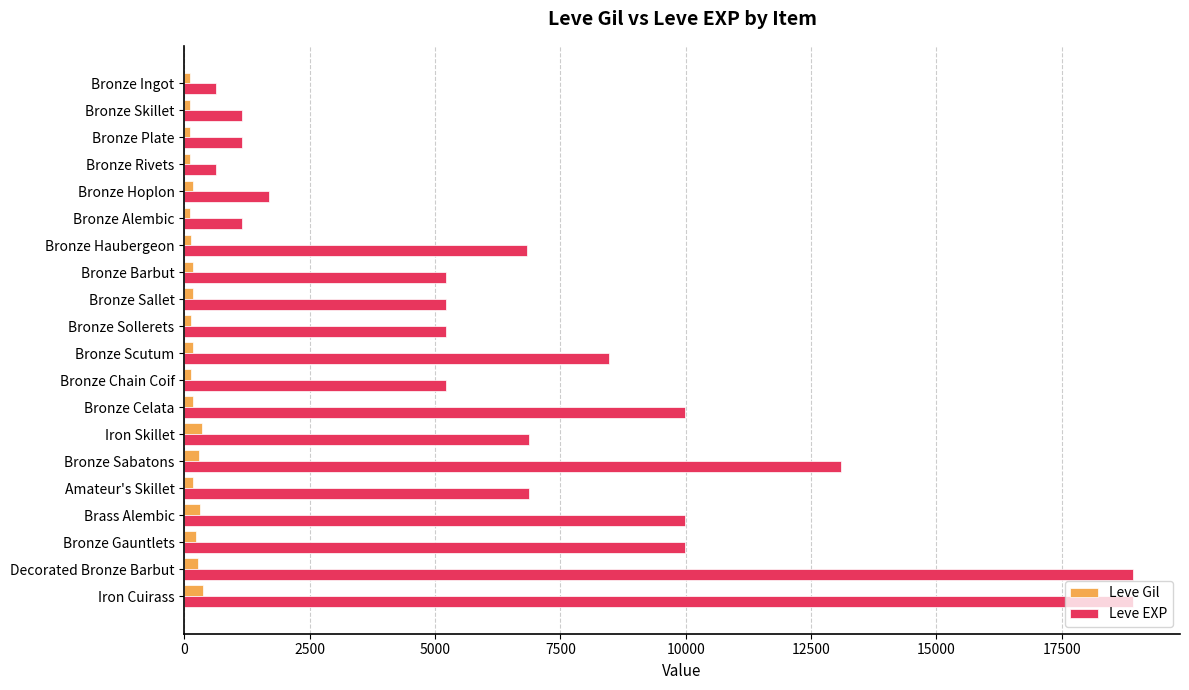

What is the sum of all Leve Gil values?

3868